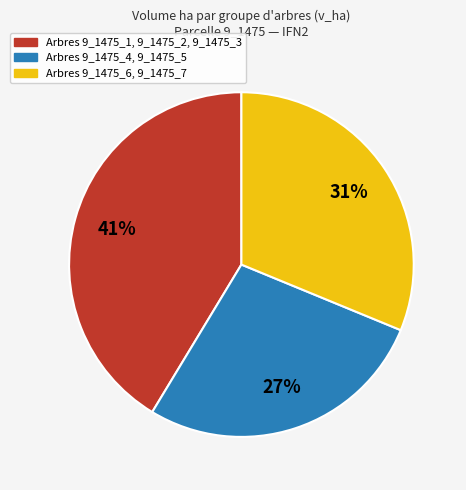

Is there any slice that represents more than half of the pie?

No